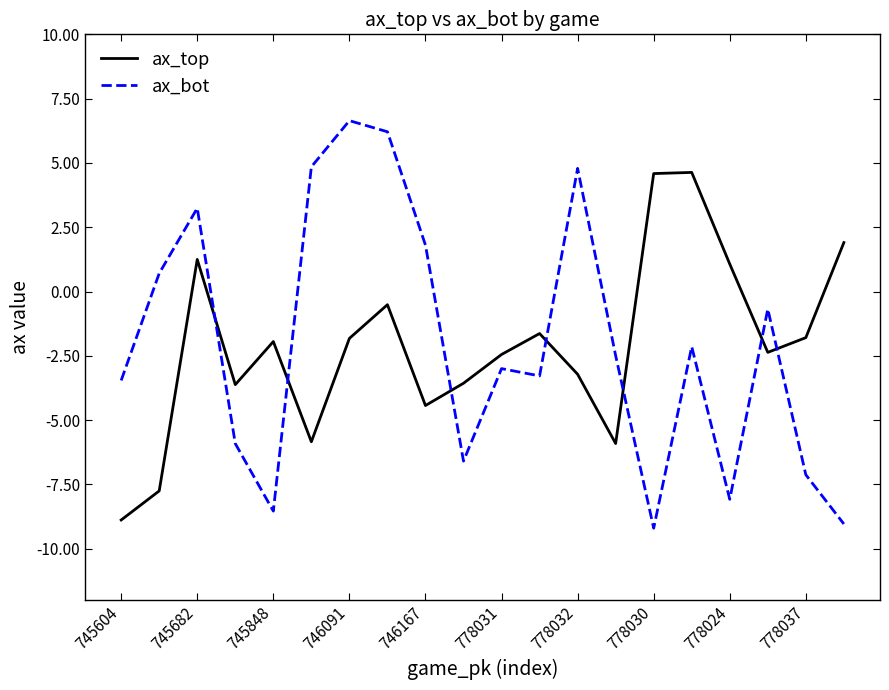

What is the minimum value for ax_top?

-8.9